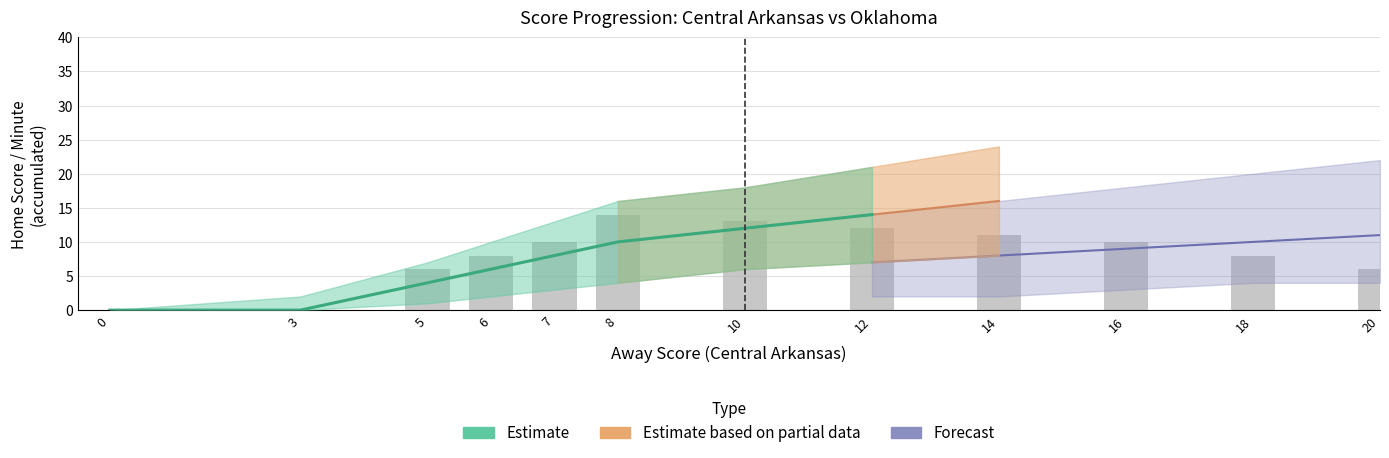

Which label corresponds to the largest value in the chart?

8